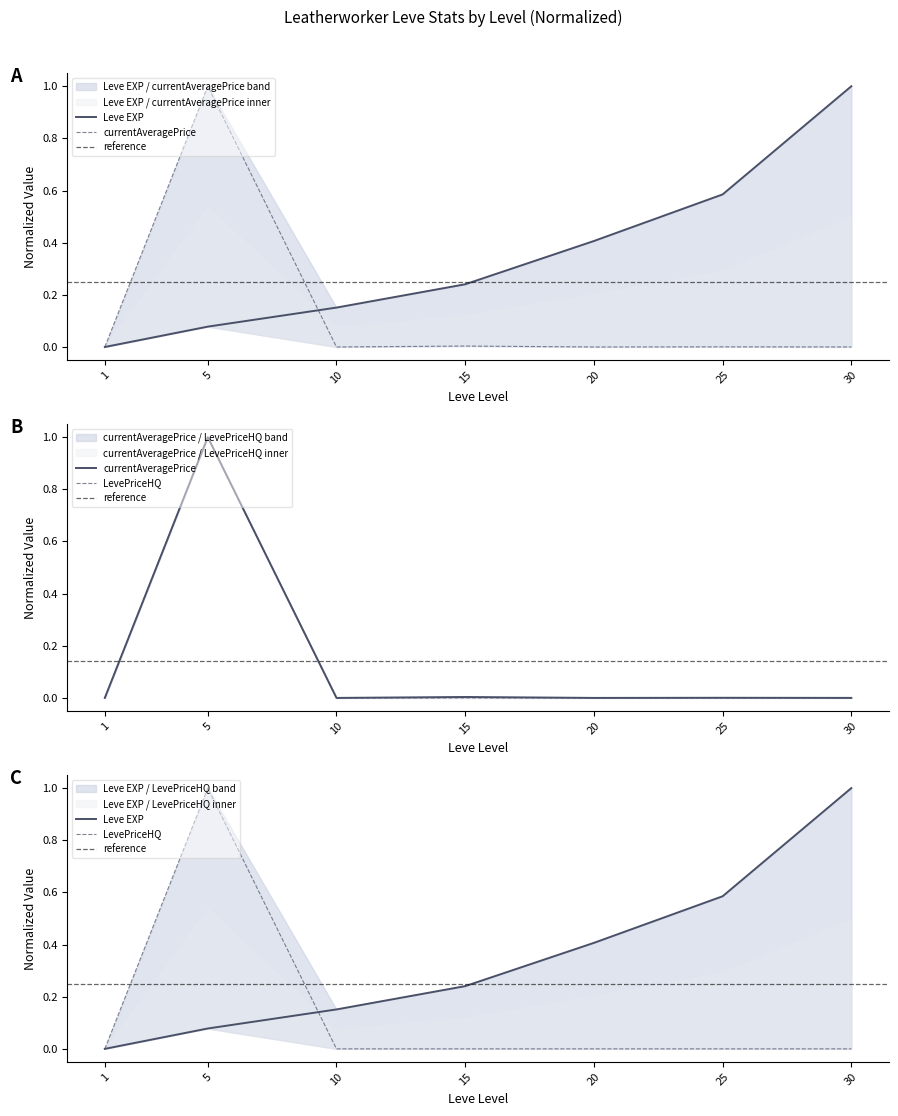

What is the total value across all series at 30?

1.0